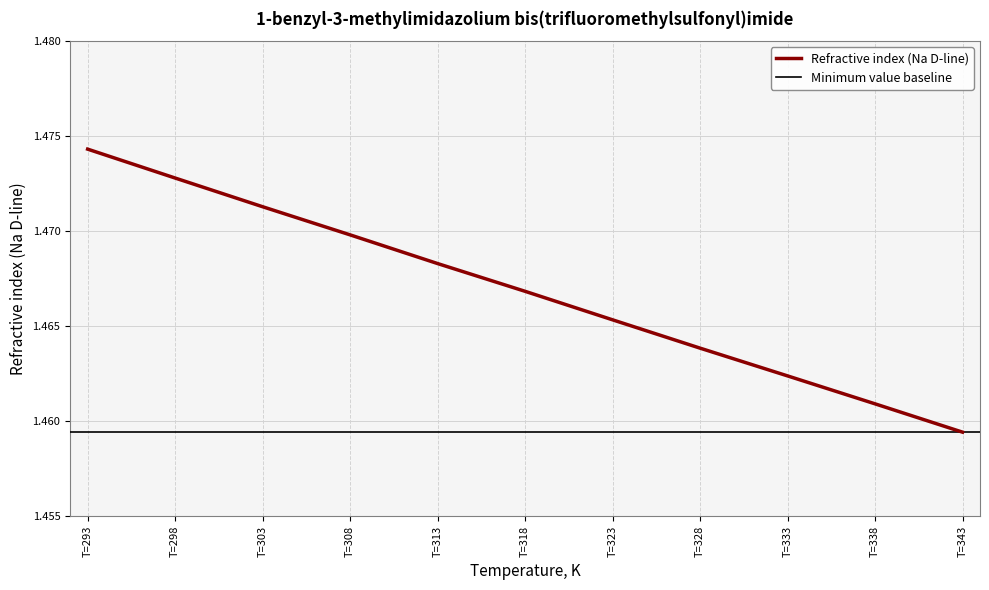

Count the number of data series in this chart.

1